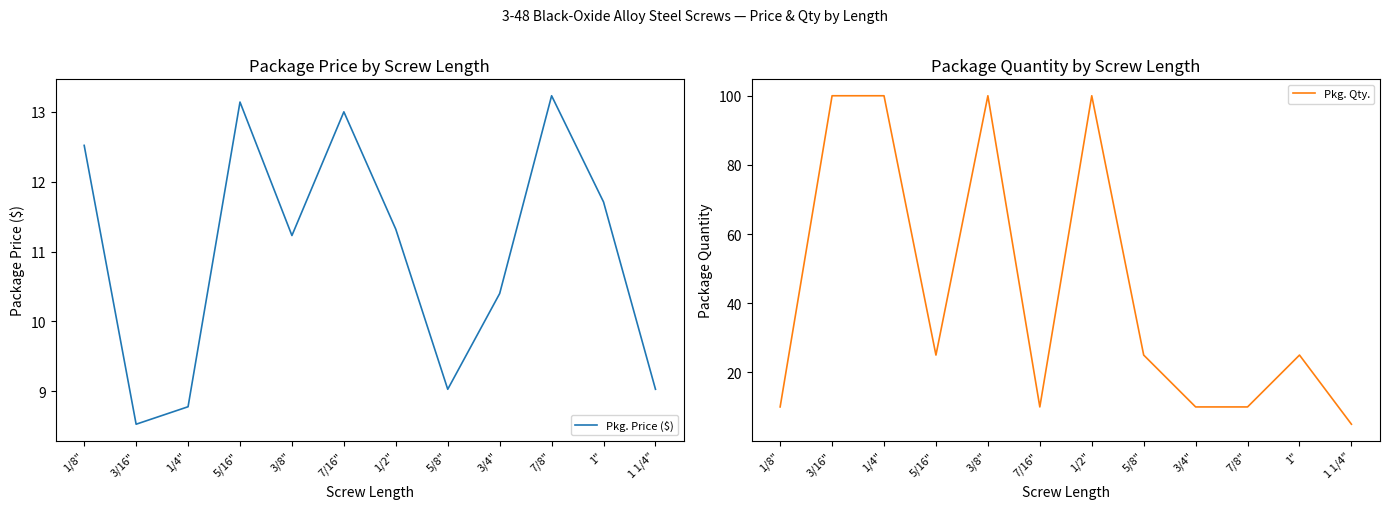

Where does the Pkg. Qty. series first go above 25?

3/16"